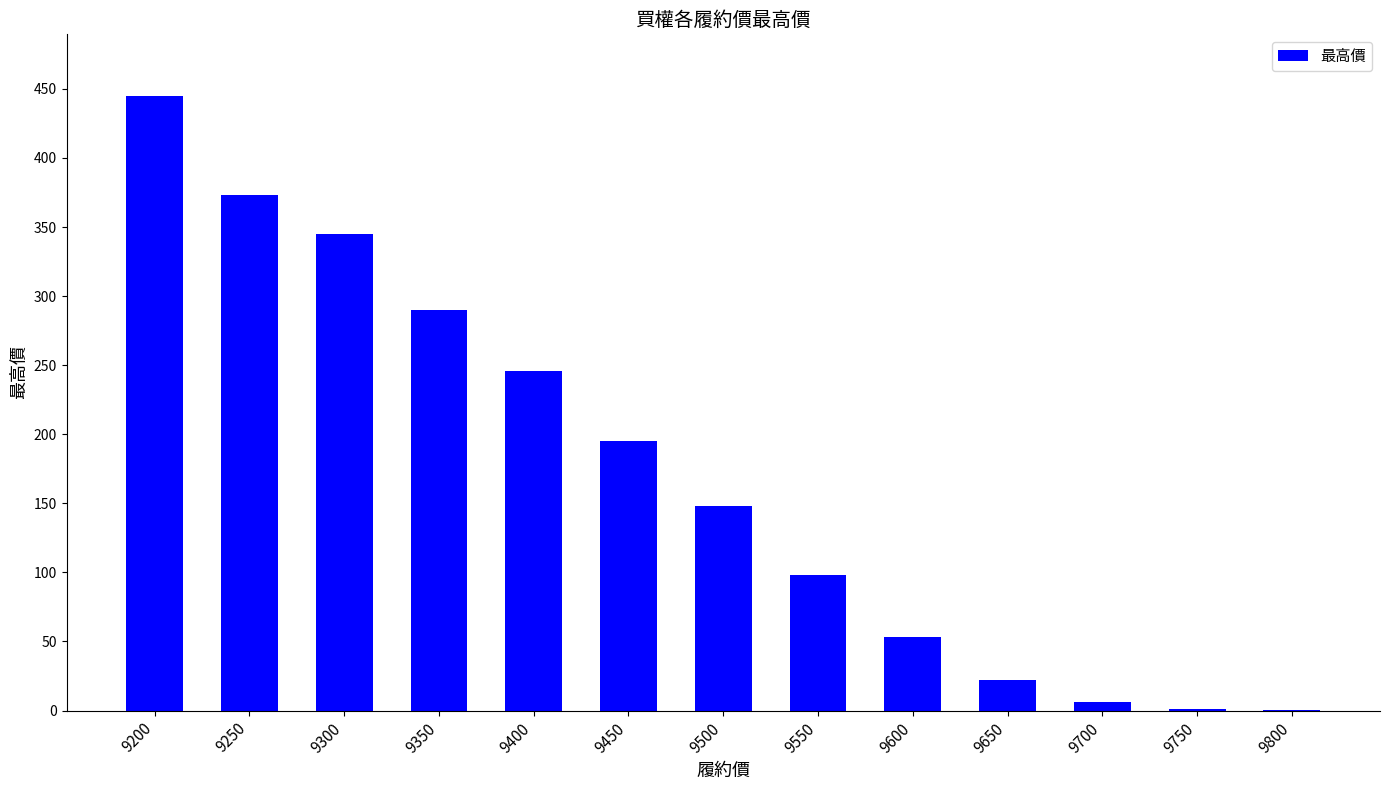

The value at 9500 is 198.1. True or false?

False